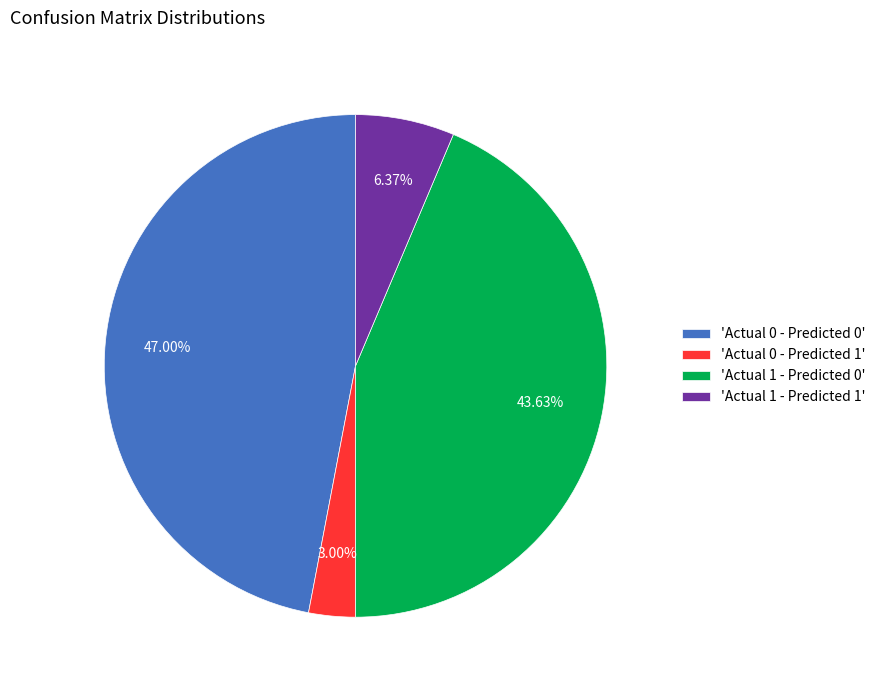

Do 'Actual 0 - Predicted 1' and 'Actual 1 - Predicted 1' together represent more than half of the pie?

No